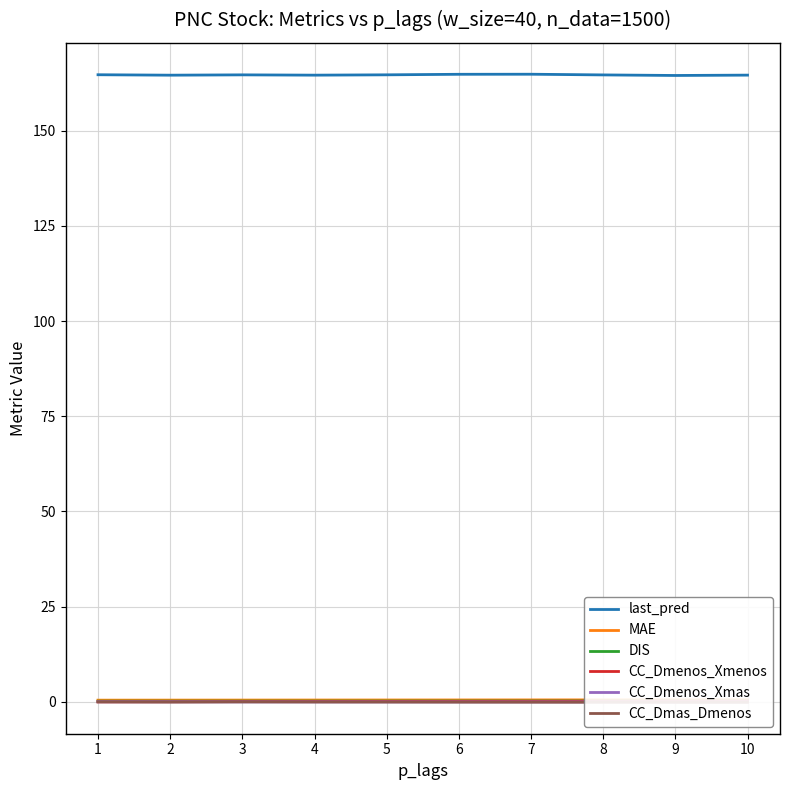

What is the value of the CC_Dmenos_Xmenos point at the 9th from the left?

0.2